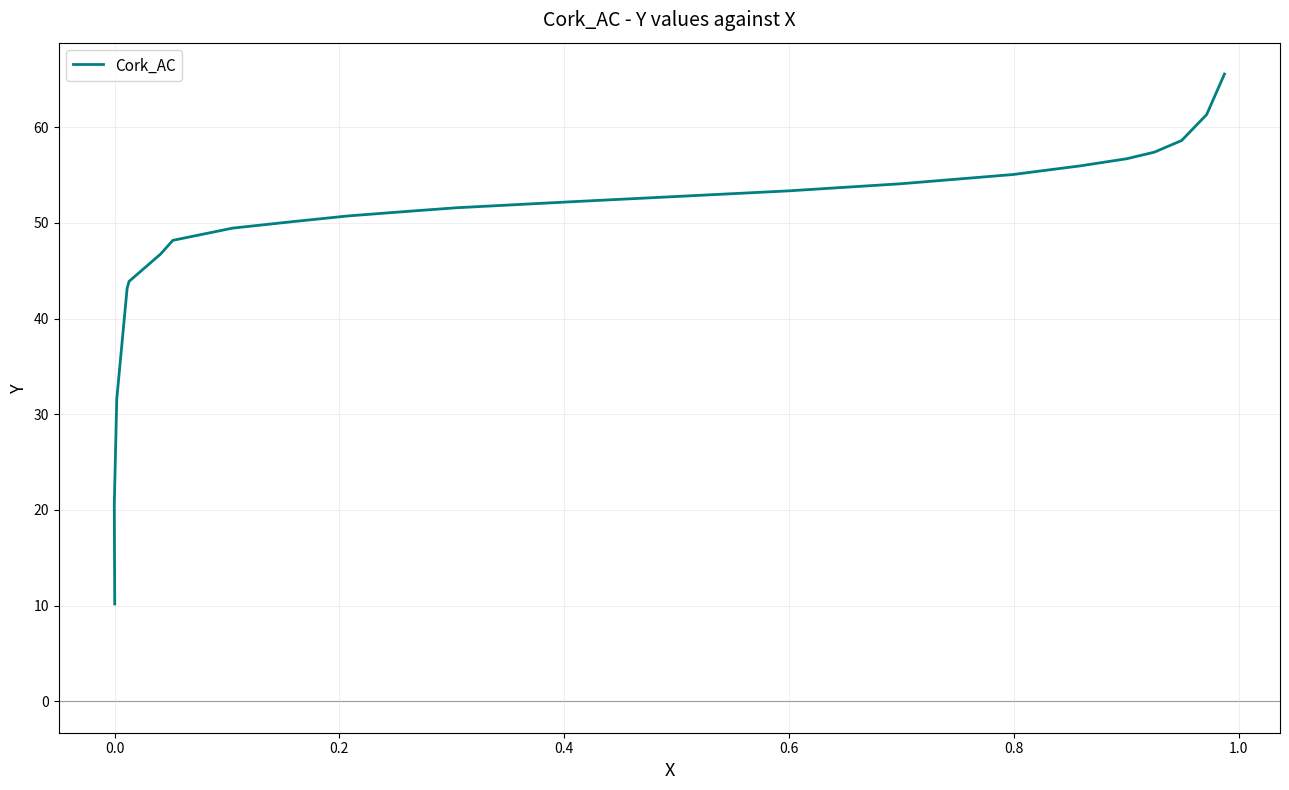

How many values are below 51?

10